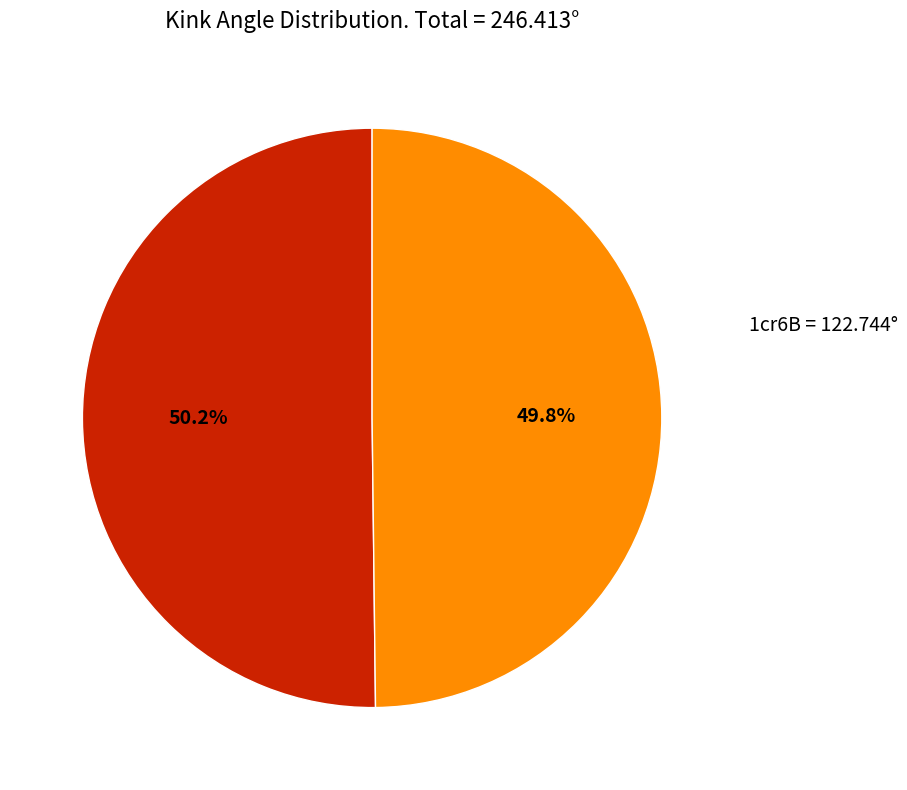

Does any single category account for the majority?

Yes